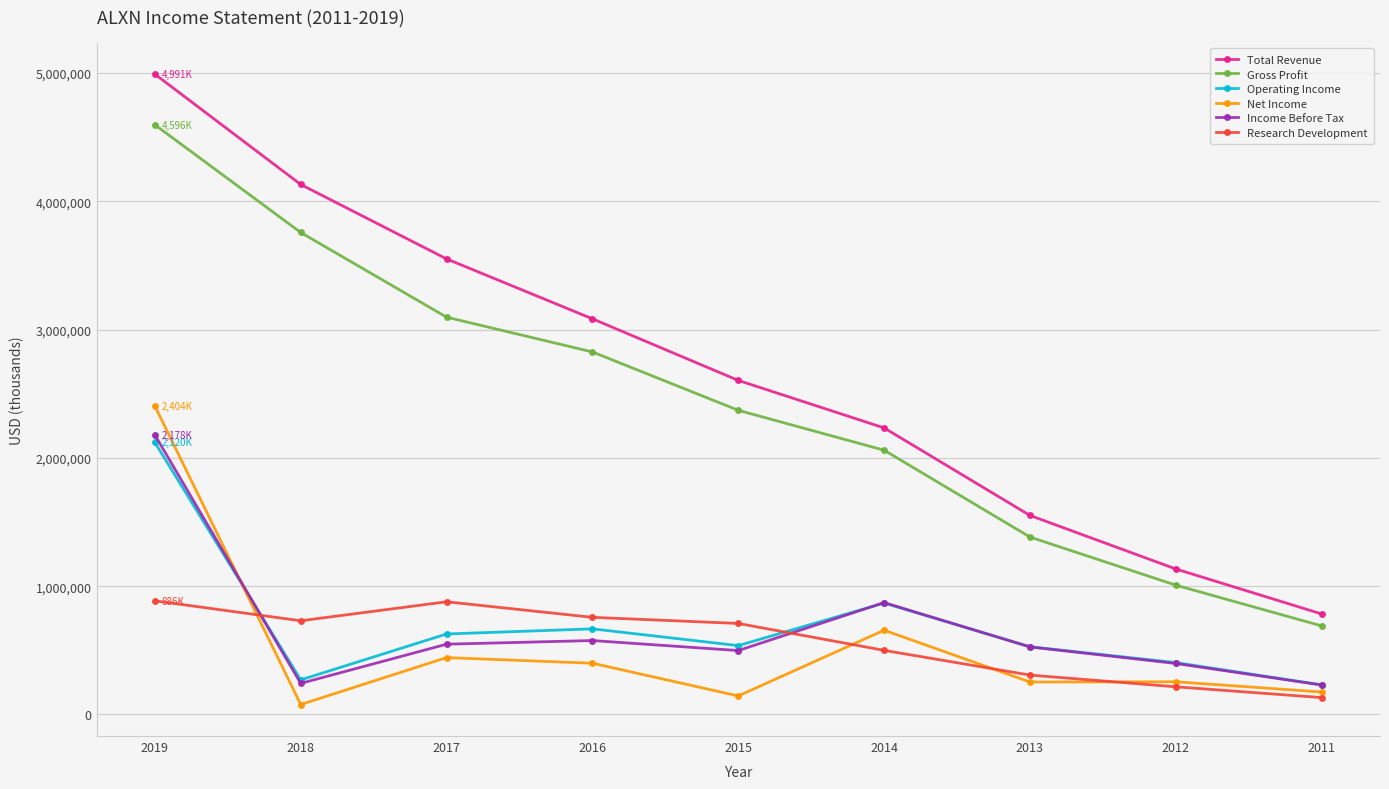

What is the difference between the maximum and minimum values in the Total Revenue series?

4207700